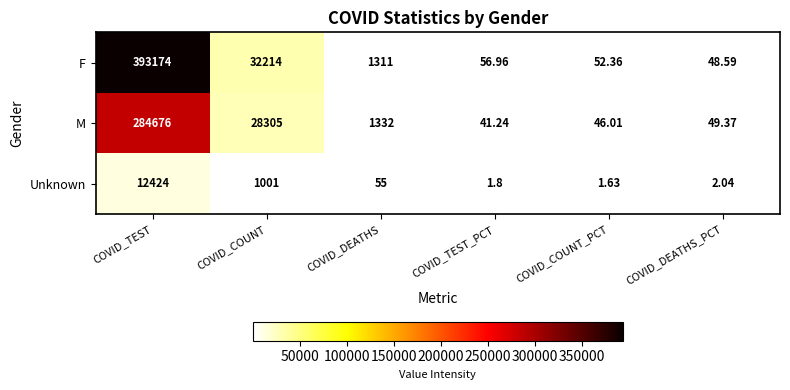

At how many categories does at least one series exceed 99585?

1